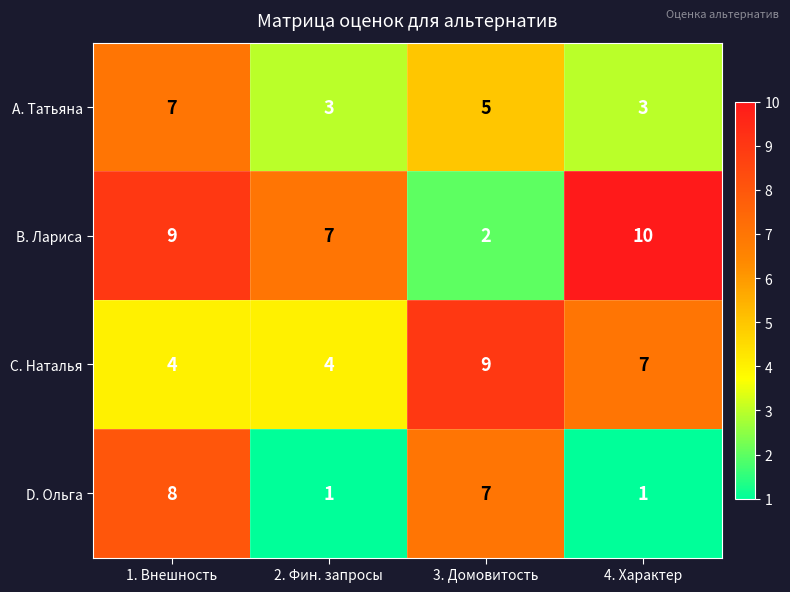

What is the spread (max minus min) of values at 3. Домовитость?

7